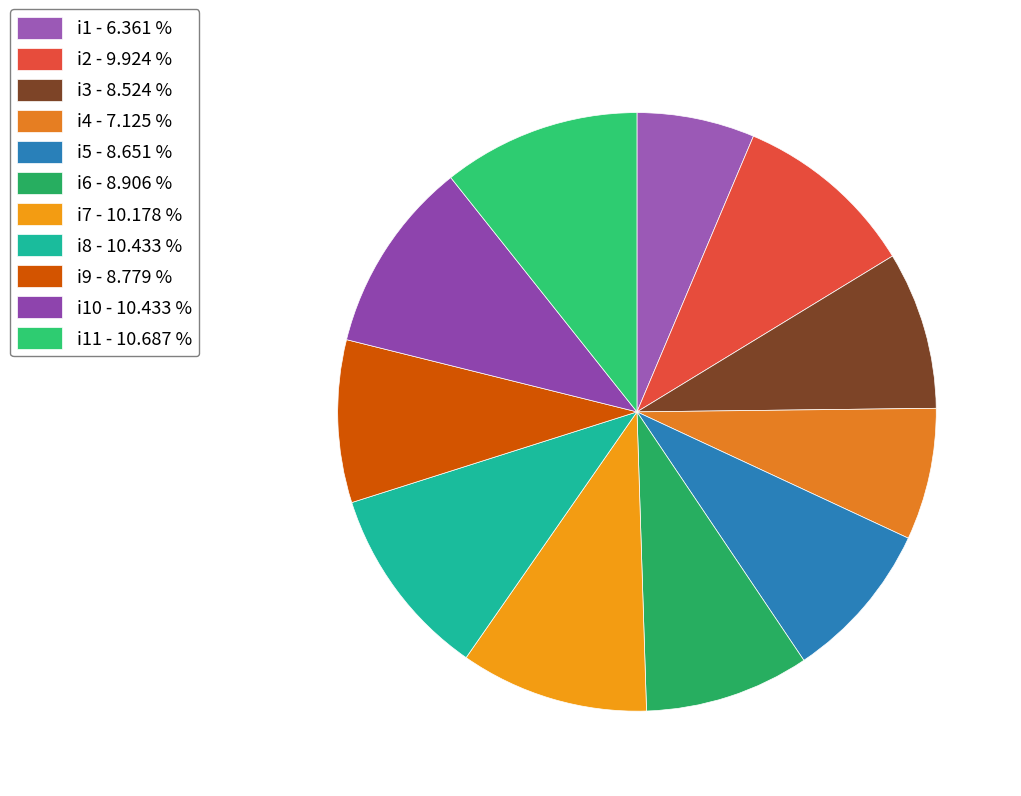

How many segments does this pie chart have?

11